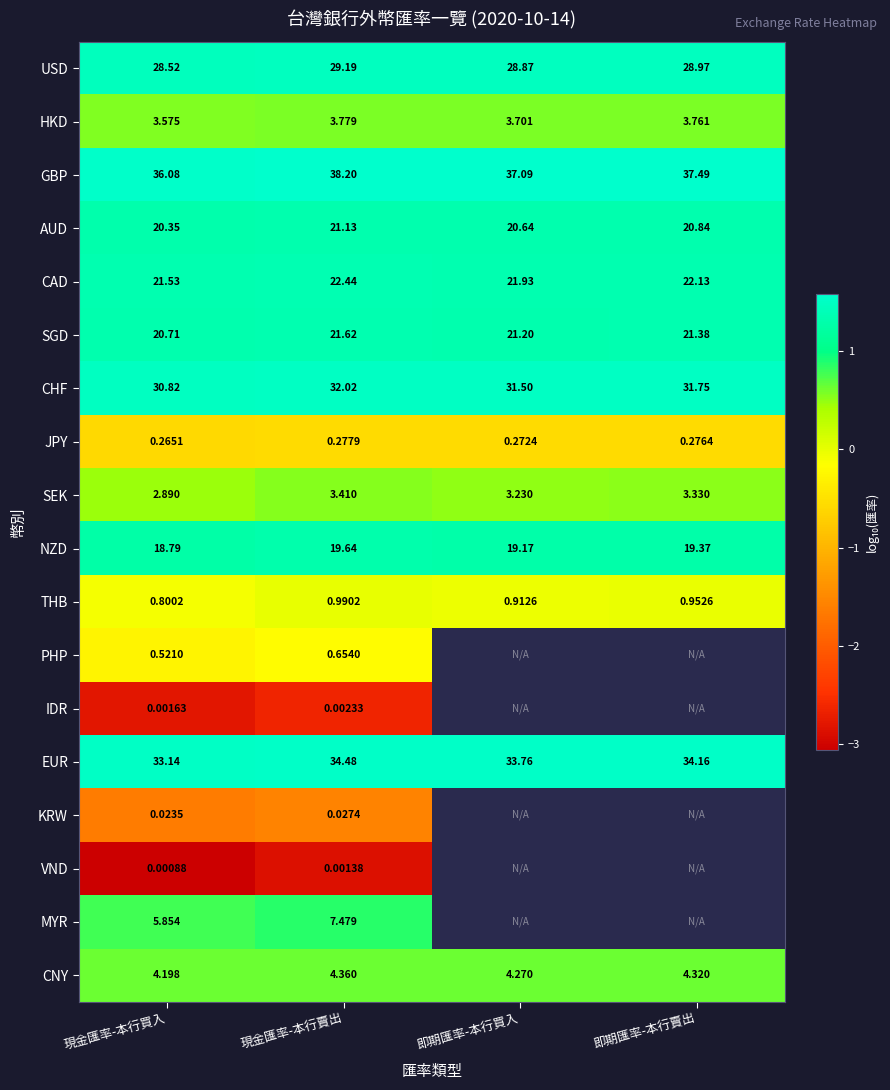

Where does the NZD series first go above 19?

現金匯率-本行賣出